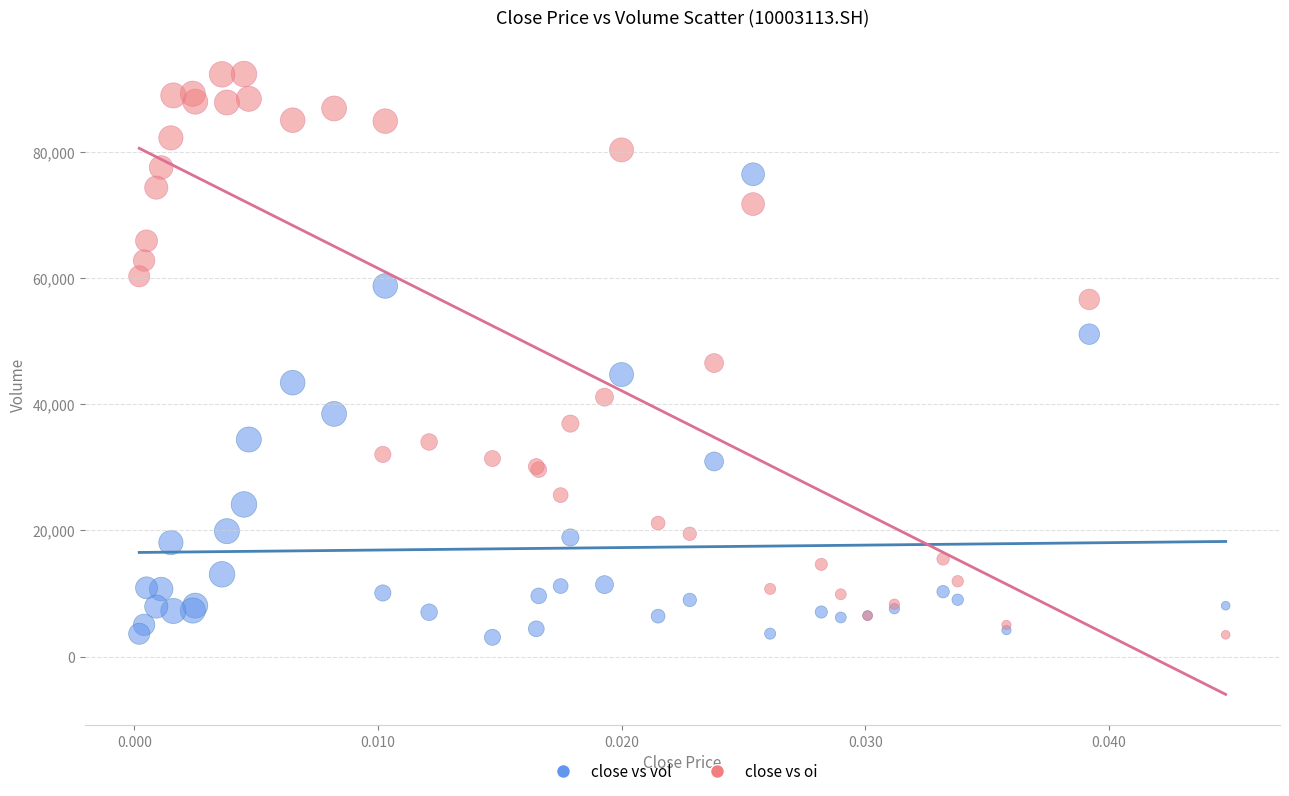

Across all series, what Y value is closest to 47700?

46528